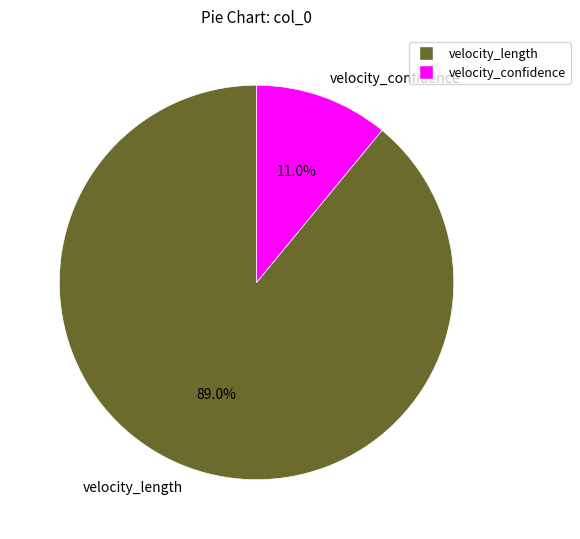

Combined, do velocity_length and velocity_confidence account for over 50%?

Yes